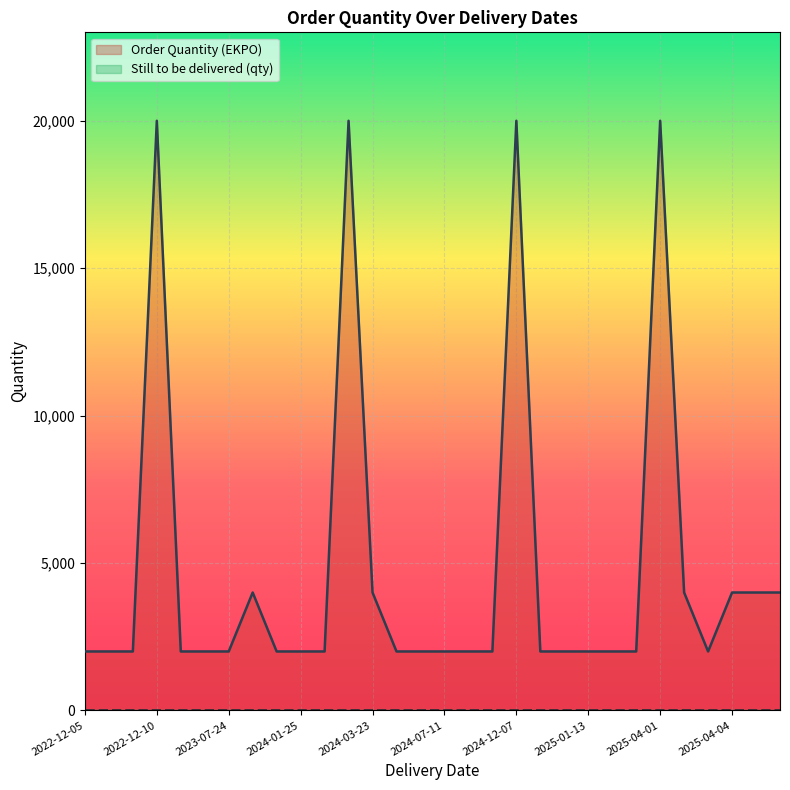

Which series has the widest spread of values?

Order Quantity (EKPO)